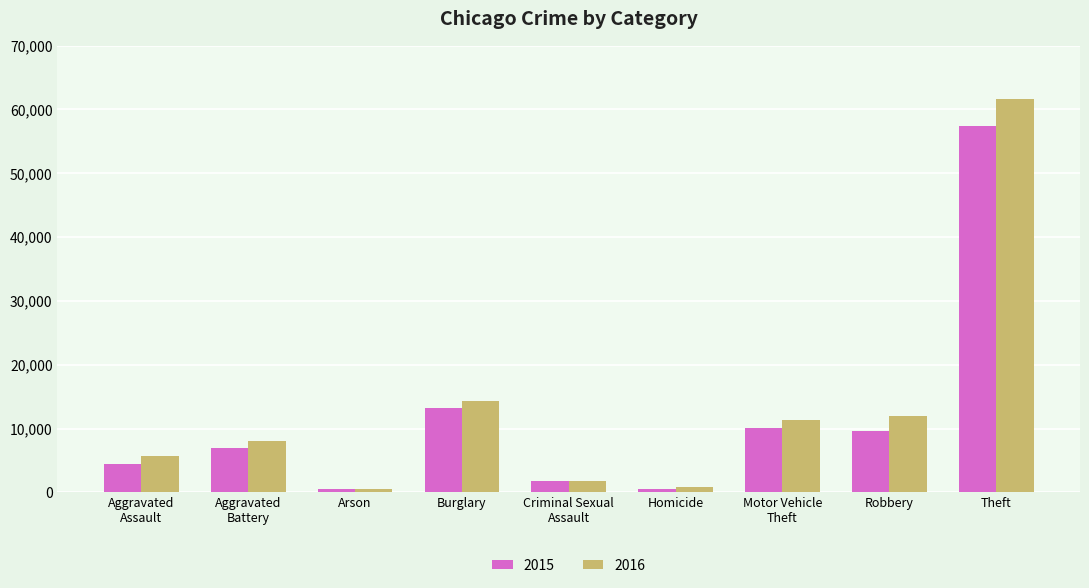

At which category does the chart reach its peak across all series?

Theft